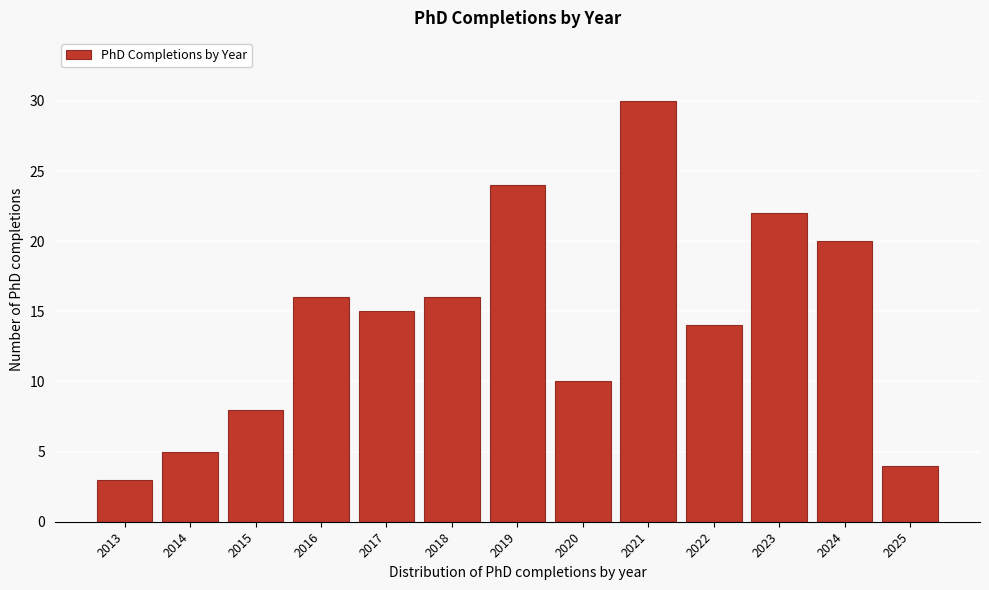

Reading left to right, what are all the values shown in this chart?

3	5	8	16	15	16	24	10	30	14	22	20	4